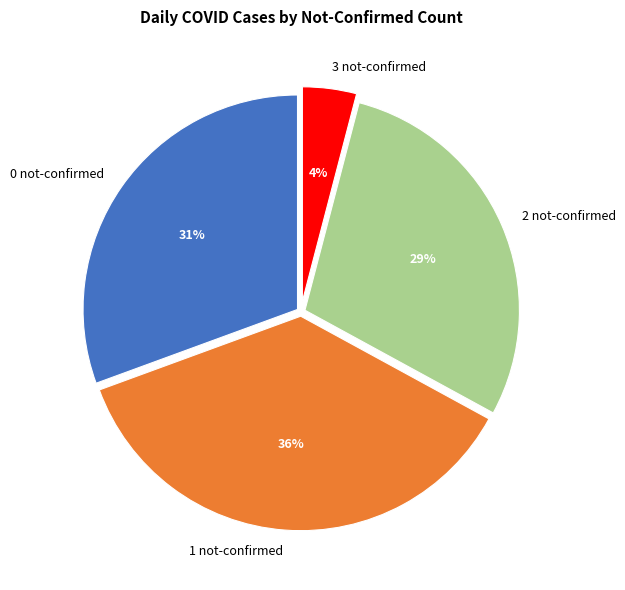

Is it true that 3 not-confirmed is 4% of the pie?

True